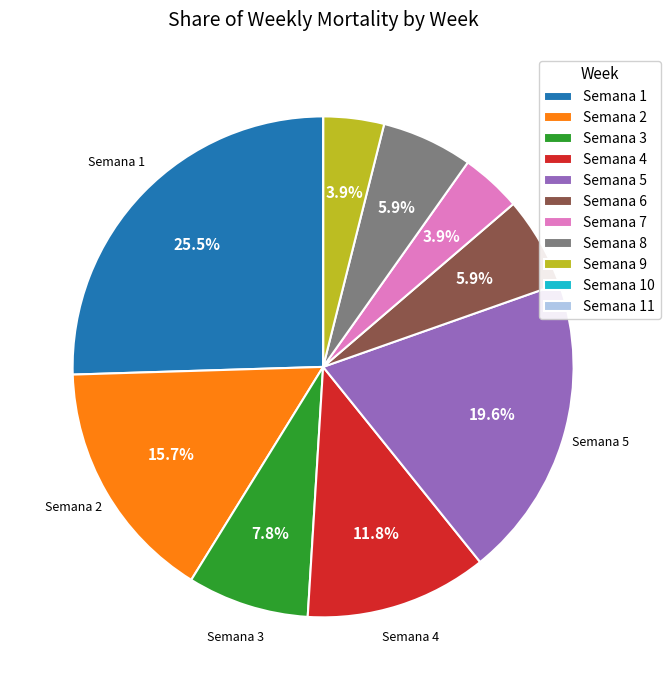

Between Semana 1 and Semana 7, which is larger?

Semana 1